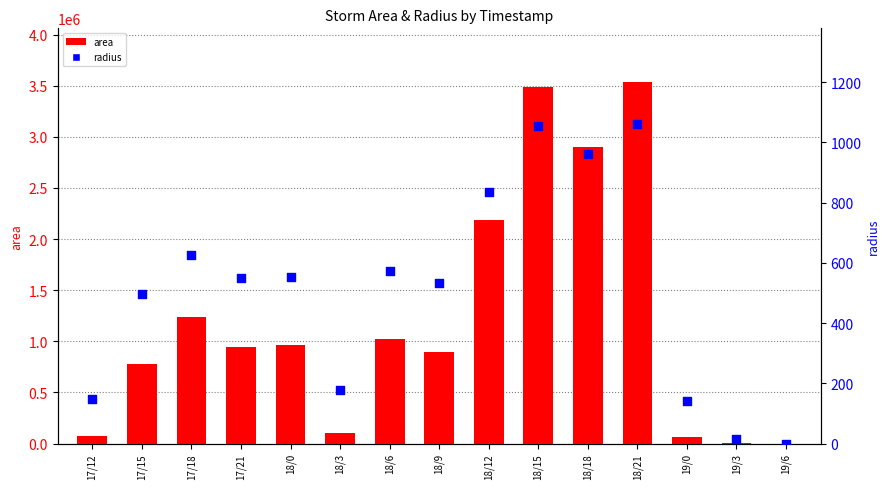

What are all the series names shown in the legend?

area, radius